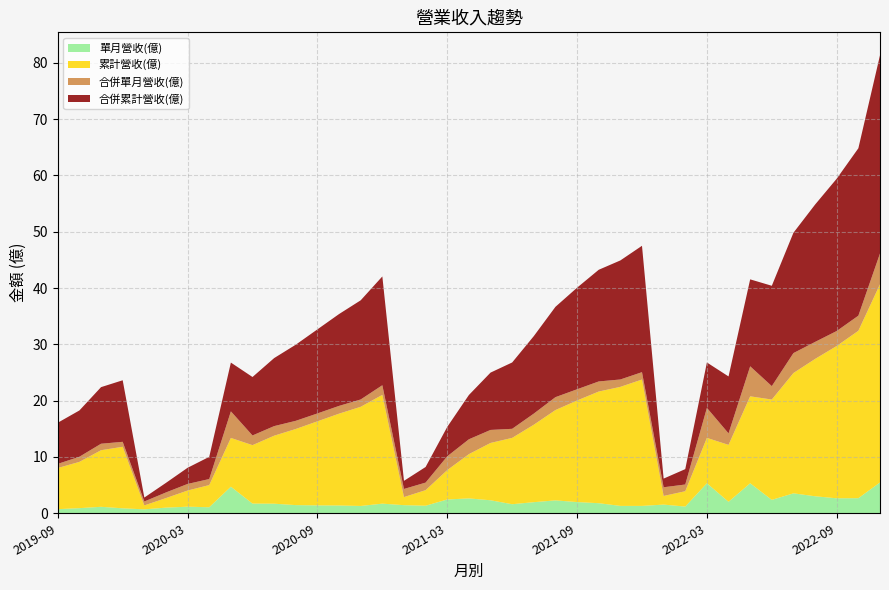

Reading left to right, list all the values displayed in this chart.

單月營收(億): 2019-09=0.7	2019-10=0.9	2019-11=1.1	2019-12=0.9	2020-01=0.7	2020-02=1.0	2020-03=1.2	2020-04=1.1	2020-05=4.7	2020-06=1.7	2020-07=1.7	2020-08=1.4	2020-09=1.4	2020-10=1.4	2020-11=1.3	2020-12=1.7	2021-01=1.4	2021-02=1.3	2021-03=2.5	2021-04=2.6	2021-05=2.3	2021-06=1.6	2021-07=2.0	2021-08=2.3	2021-09=2.0	2021-10=1.8	2021-11=1.3	2021-12=1.3	2022-01=1.5	2022-02=1.2	2022-03=5.3	2022-04=2.0	2022-05=5.3	2022-06=2.4	2022-07=3.5	2022-08=3.0	2022-09=2.7	2022-10=2.7	2022-11=5.5
累計營收(億): 2019-09=7.3	2019-10=8.2	2019-11=10.1	2019-12=10.9	2020-01=0.7	2020-02=1.7	2020-03=2.9	2020-04=3.9	2020-05=8.7	2020-06=10.4	2020-07=12.1	2020-08=13.5	2020-09=14.9	2020-10=16.3	2020-11=17.6	2020-12=19.3	2021-01=1.4	2021-02=2.8	2021-03=5.2	2021-04=7.9	2021-05=10.2	2021-06=11.8	2021-07=13.8	2021-08=16.0	2021-09=18.0	2021-10=19.8	2021-11=21.1	2021-12=22.4	2022-01=1.5	2022-02=2.7	2022-03=8.1	2022-04=10.1	2022-05=15.4	2022-06=17.8	2022-07=21.4	2022-08=24.4	2022-09=27.1	2022-10=29.7	2022-11=35.2
合併單月營收(億): 2019-09=0.7	2019-10=0.9	2019-11=1.1	2019-12=0.9	2020-01=0.7	2020-02=1.0	2020-03=1.2	2020-04=1.1	2020-05=4.7	2020-06=1.7	2020-07=1.7	2020-08=1.4	2020-09=1.4	2020-10=1.4	2020-11=1.3	2020-12=1.7	2021-01=1.4	2021-02=1.3	2021-03=2.5	2021-04=2.6	2021-05=2.3	2021-06=1.6	2021-07=2.0	2021-08=2.3	2021-09=2.0	2021-10=1.8	2021-11=1.3	2021-12=1.3	2022-01=1.5	2022-02=1.2	2022-03=5.3	2022-04=2.0	2022-05=5.3	2022-06=2.4	2022-07=3.5	2022-08=3.0	2022-09=2.7	2022-10=2.7	2022-11=5.5
合併累計營收(億): 2019-09=7.3	2019-10=8.2	2019-11=10.1	2019-12=10.9	2020-01=0.7	2020-02=1.7	2020-03=2.9	2020-04=3.9	2020-05=8.7	2020-06=10.4	2020-07=12.1	2020-08=13.5	2020-09=14.9	2020-10=16.3	2020-11=17.6	2020-12=19.3	2021-01=1.4	2021-02=2.8	2021-03=5.2	2021-04=7.9	2021-05=10.2	2021-06=11.8	2021-07=13.8	2021-08=16.0	2021-09=18.0	2021-10=19.8	2021-11=21.1	2021-12=22.4	2022-01=1.5	2022-02=2.7	2022-03=8.1	2022-04=10.1	2022-05=15.4	2022-06=17.8	2022-07=21.4	2022-08=24.4	2022-09=27.1	2022-10=29.7	2022-11=35.2